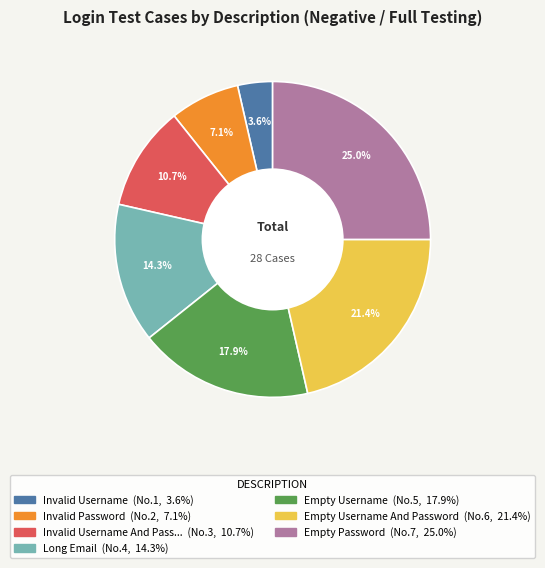

Is there a majority slice in this chart?

No